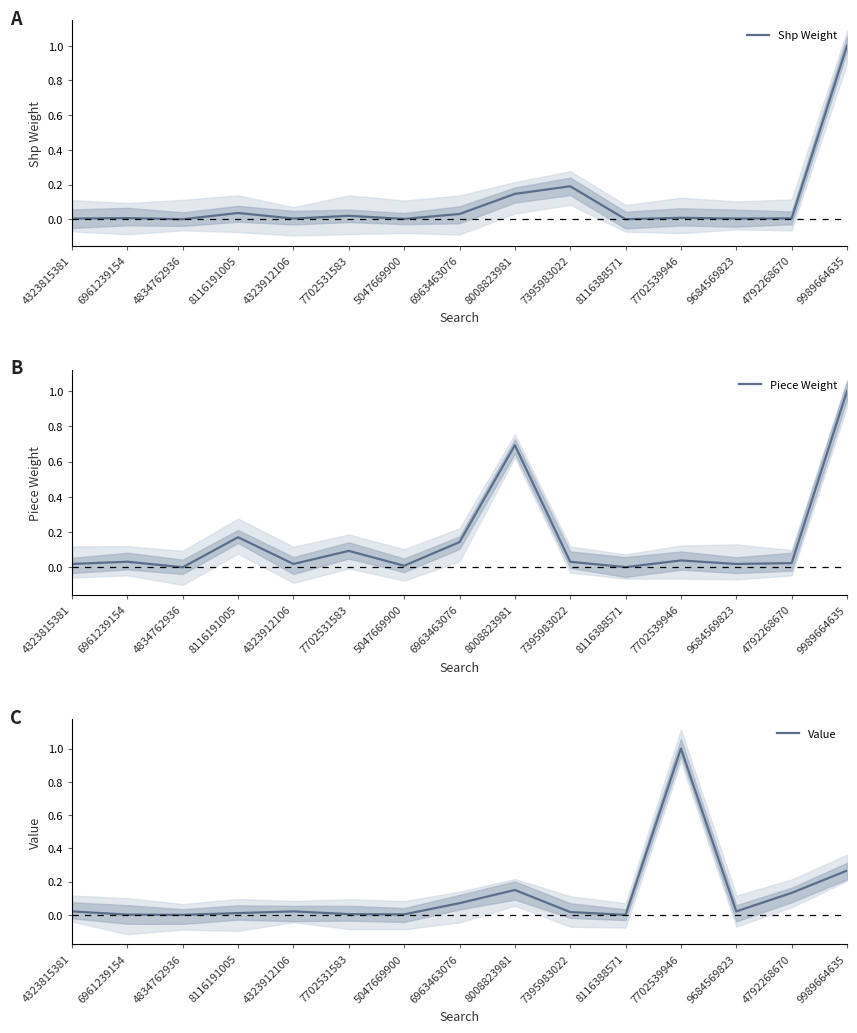

What is the difference between the Piece Weight values at 8116191005 and 8008823981?

0.5